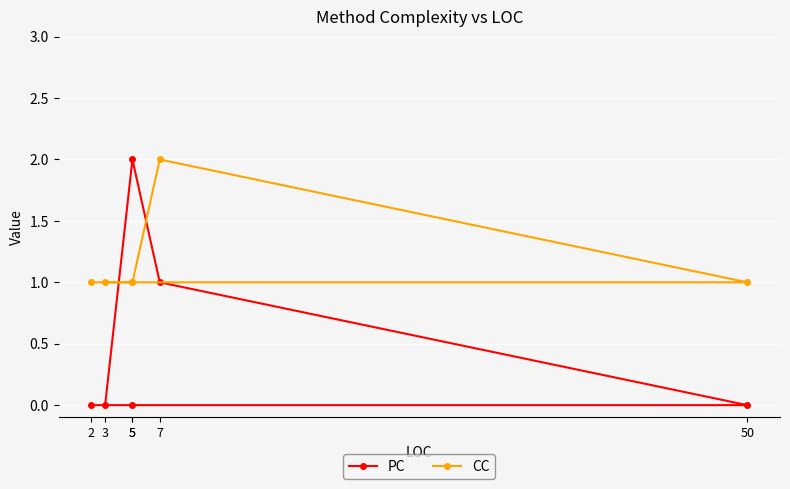

Is the value of PC at 5 greater than the value of CC at 5?

Yes